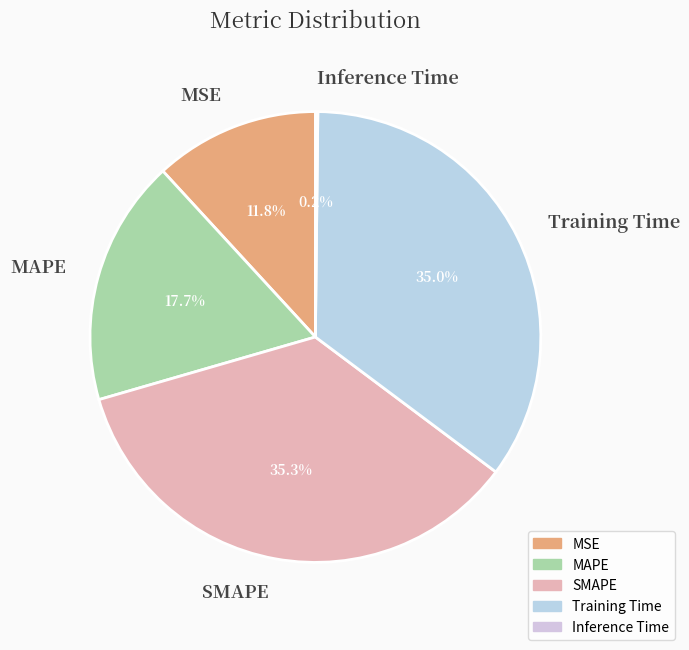

Do MSE and MAPE together represent more than half of the pie?

No